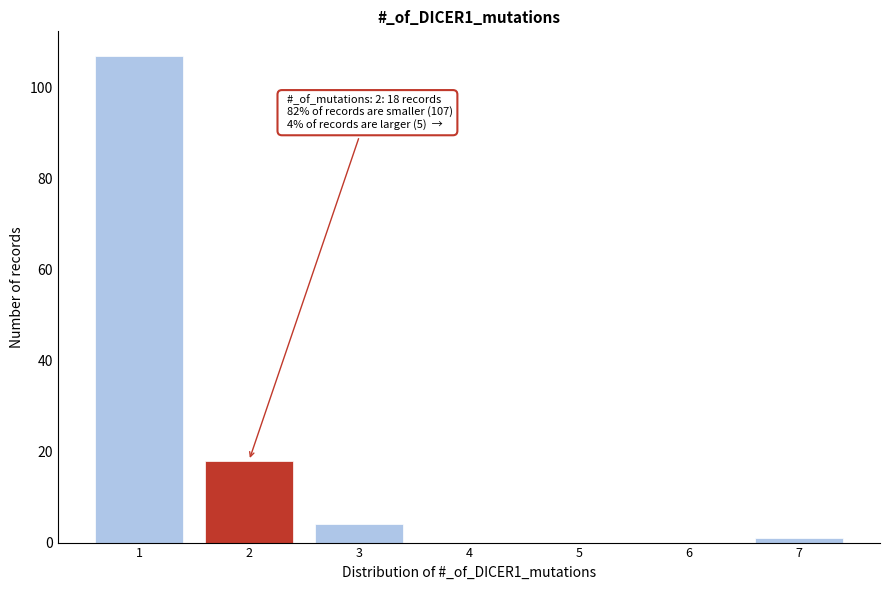

Reading left to right, extract all data points from this chart.

1=107	2=18	3=4	4=0	5=0	6=0	7=1